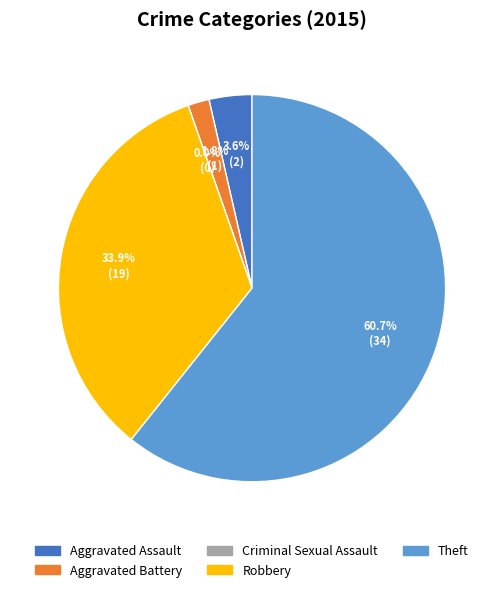

The Theft slice represents 52% of the pie. True or false?

False